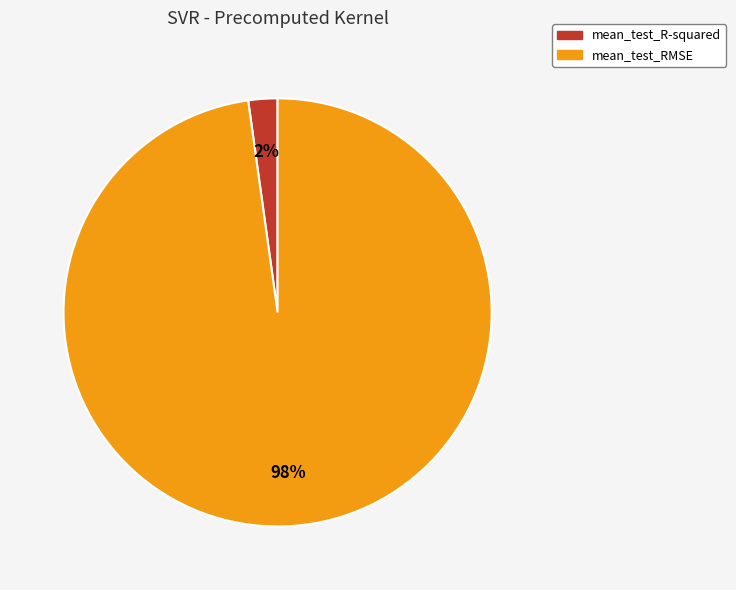

To the nearest percent, what is the difference between the largest and smallest slice percentages?

96%